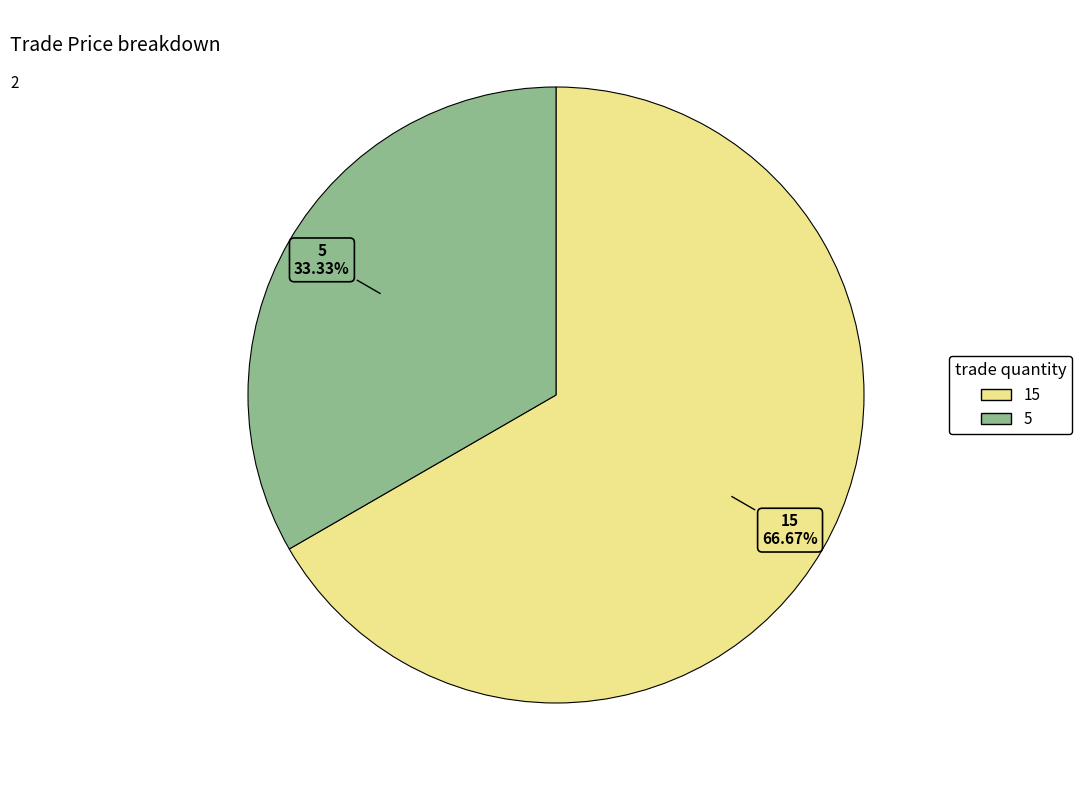

To the nearest percent, what percentage of the pie is 15?

67%